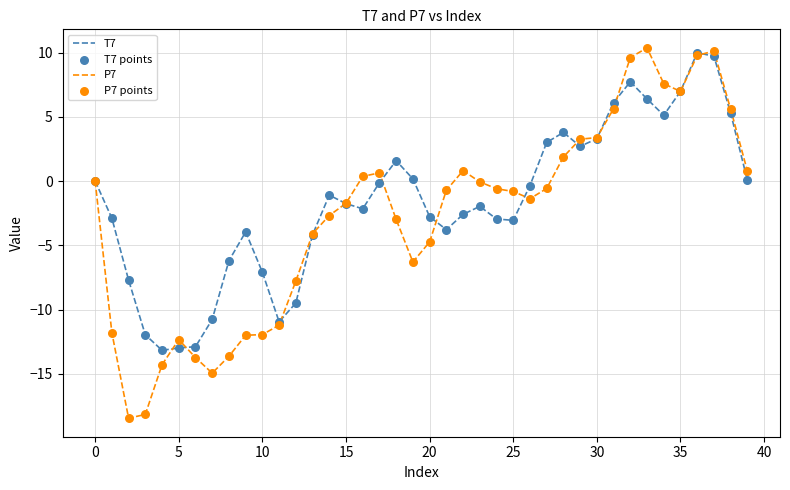

What is the maximum value shown in the chart?

10.4